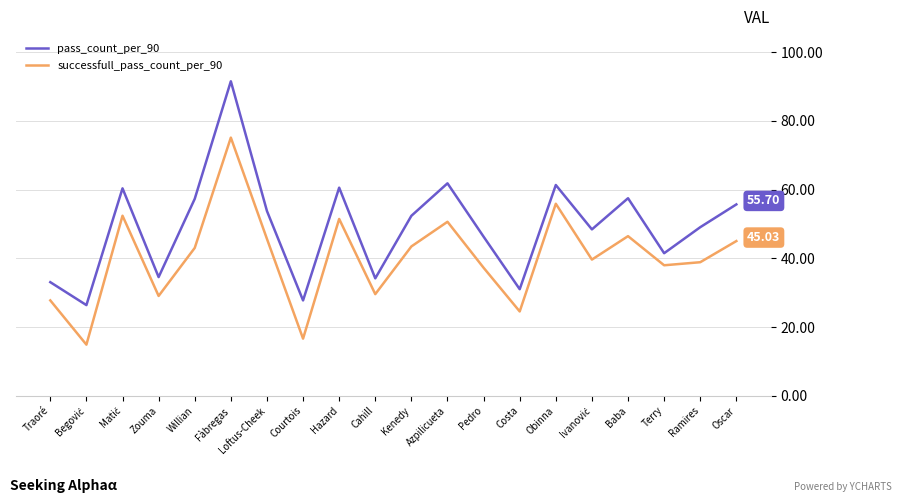

Is the value of successfull_pass_count_per_90 at Oscar greater than the value of pass_count_per_90 at Loftus-Cheek?

No